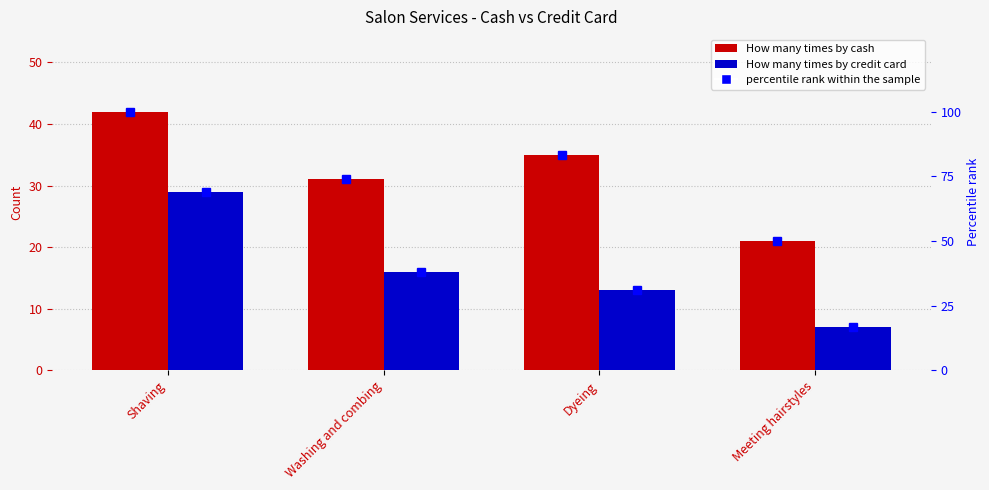

What is the maximum value shown in the chart?

100.0